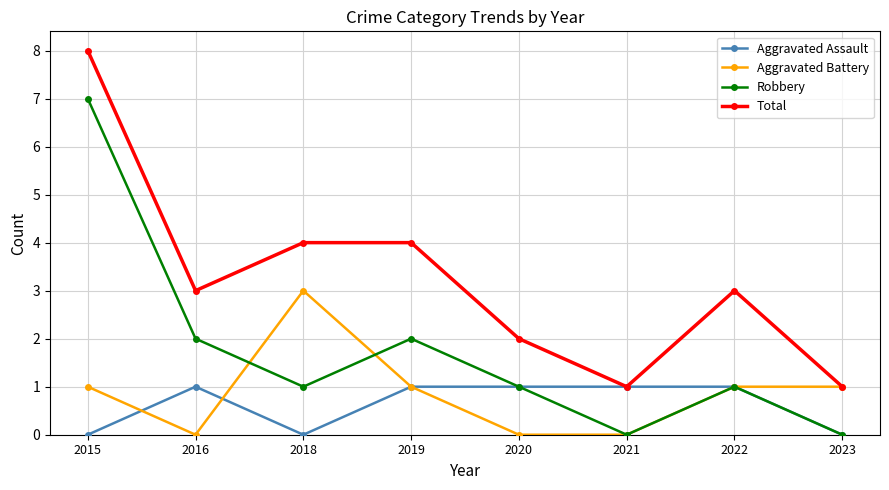

At 2015, list the series in order from smallest to largest.

Aggravated Assault, Aggravated Battery, Robbery, Total